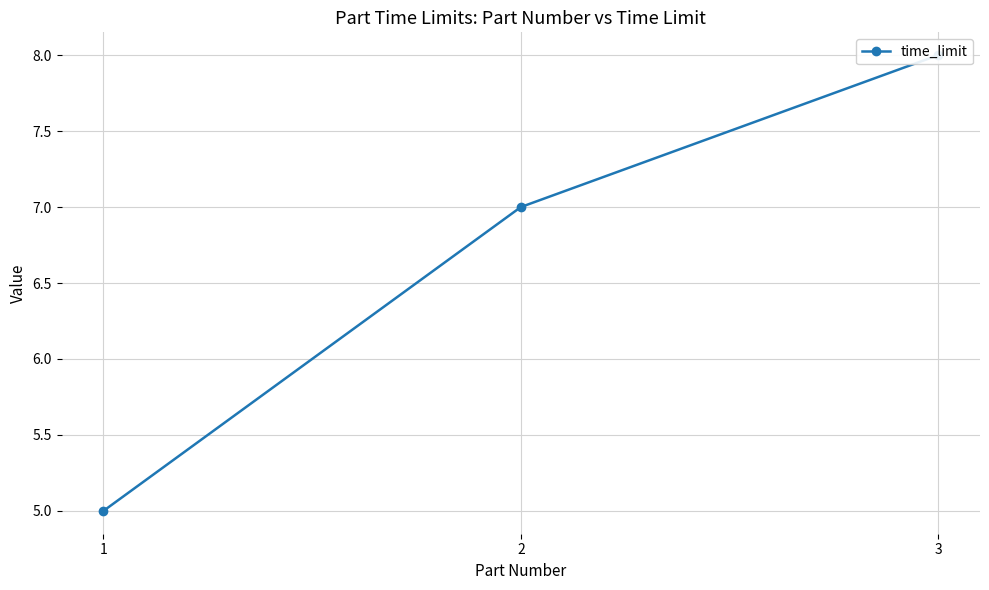

The chart shows a value of 4 at 3. True or false?

False